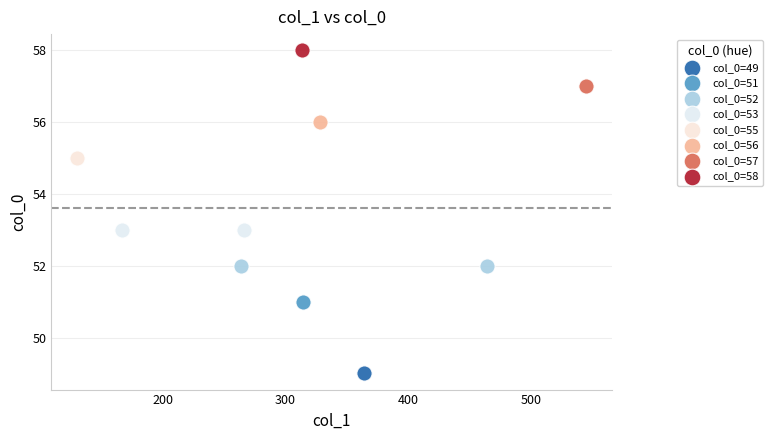

Which series reaches the maximum Y coordinate?

col_0=58